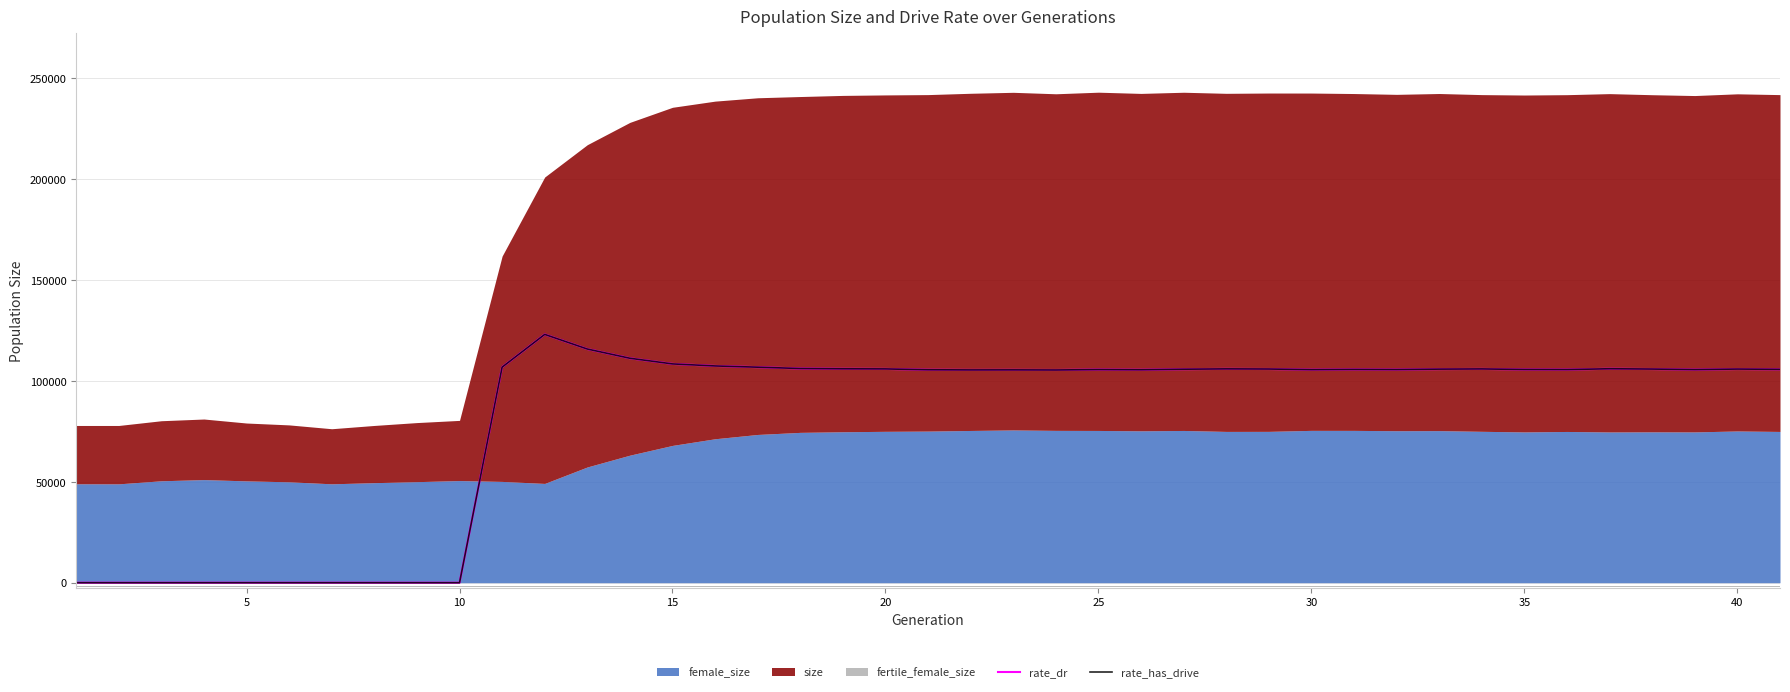

Which series changed the most between 1 and 21?

size